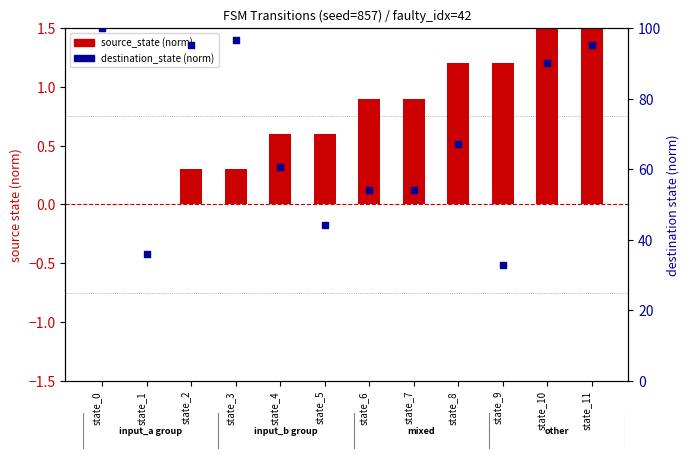

At which category is the sum across all series the highest?

state_0